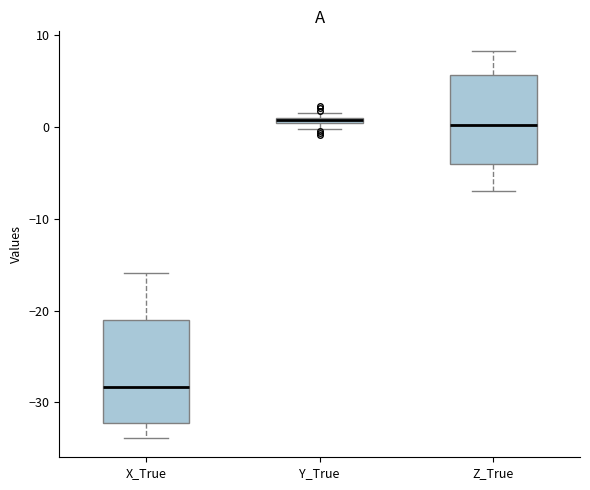

Which box is the tallest, from its lower edge to its upper edge?

X_True